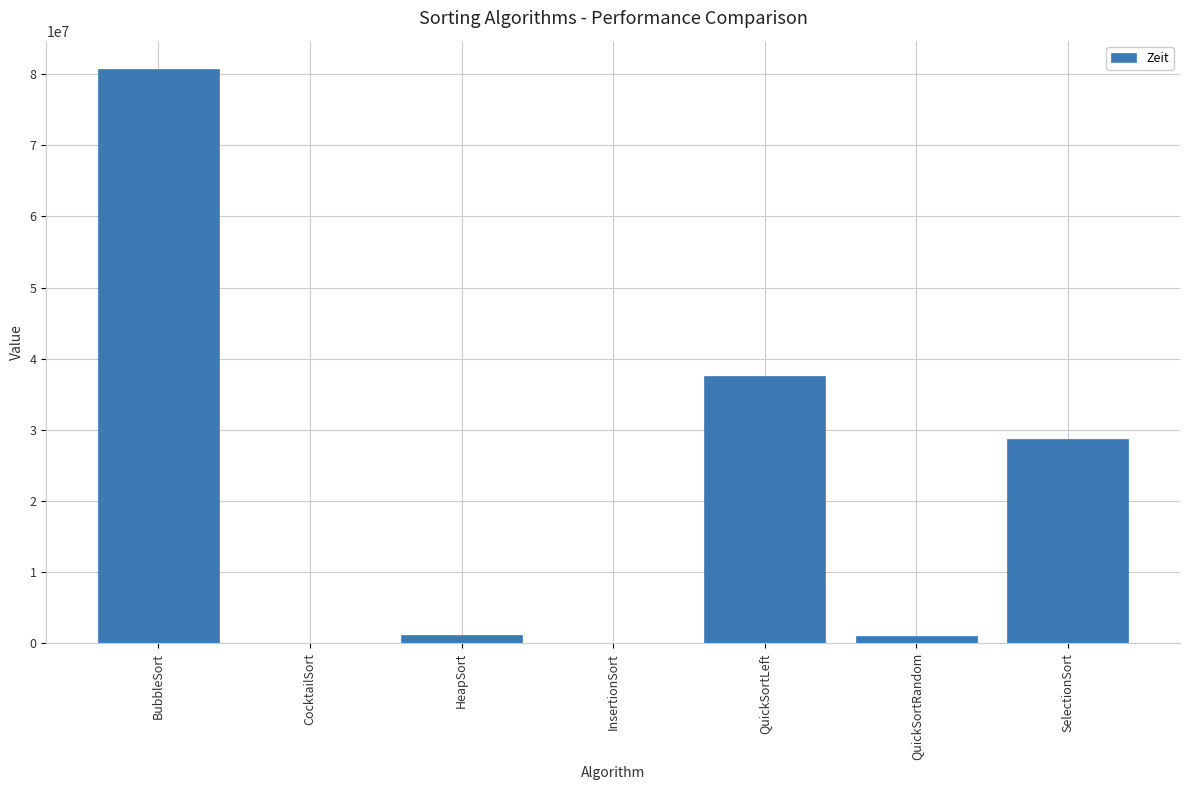

Which category has the highest value across all series?

BubbleSort